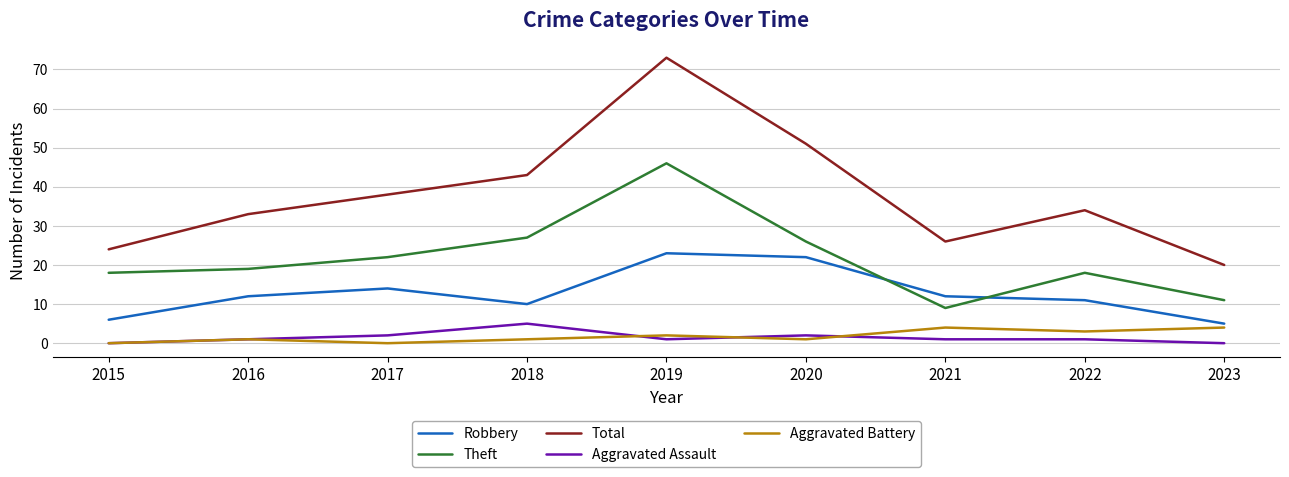

Is this an area chart (filled region under the line)?

No